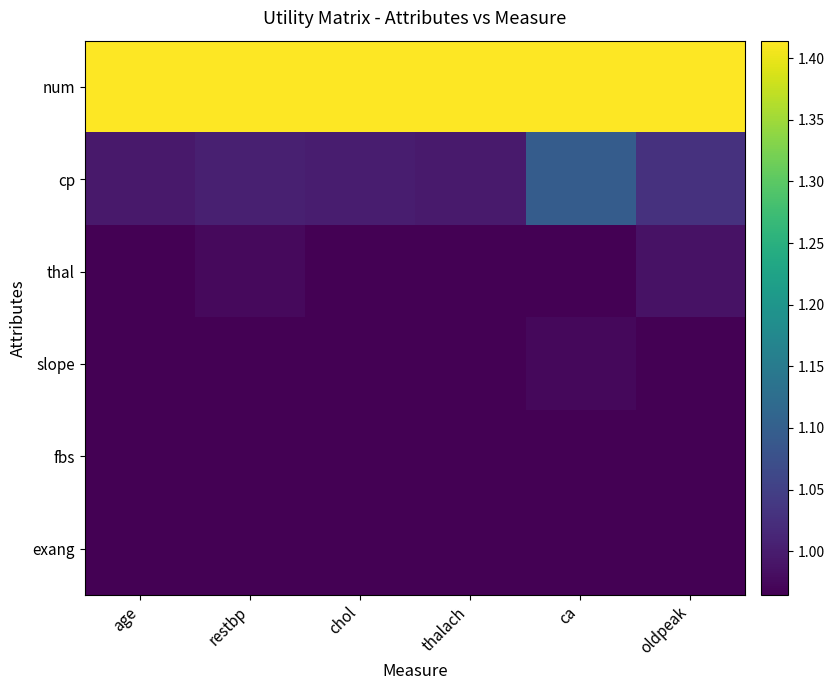

Which series changed the most between thalach and oldpeak?

cp